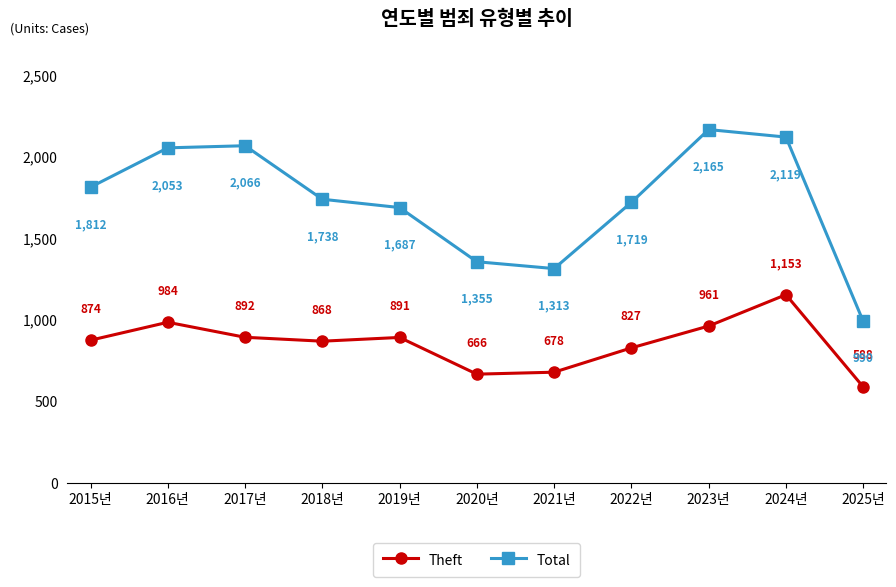

At which category does Theft reach its first local valley?

2018년